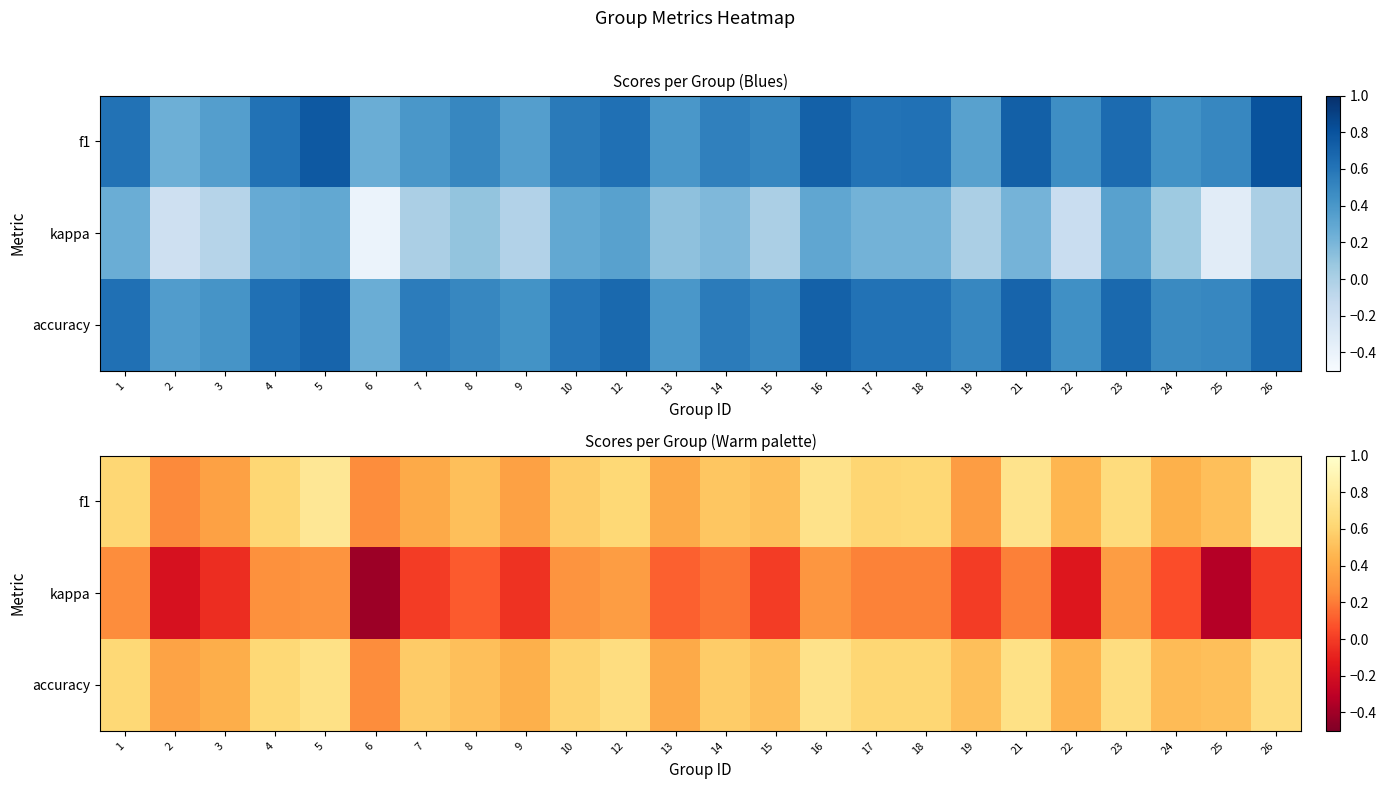

What is the sum of all accuracy values?

13.1